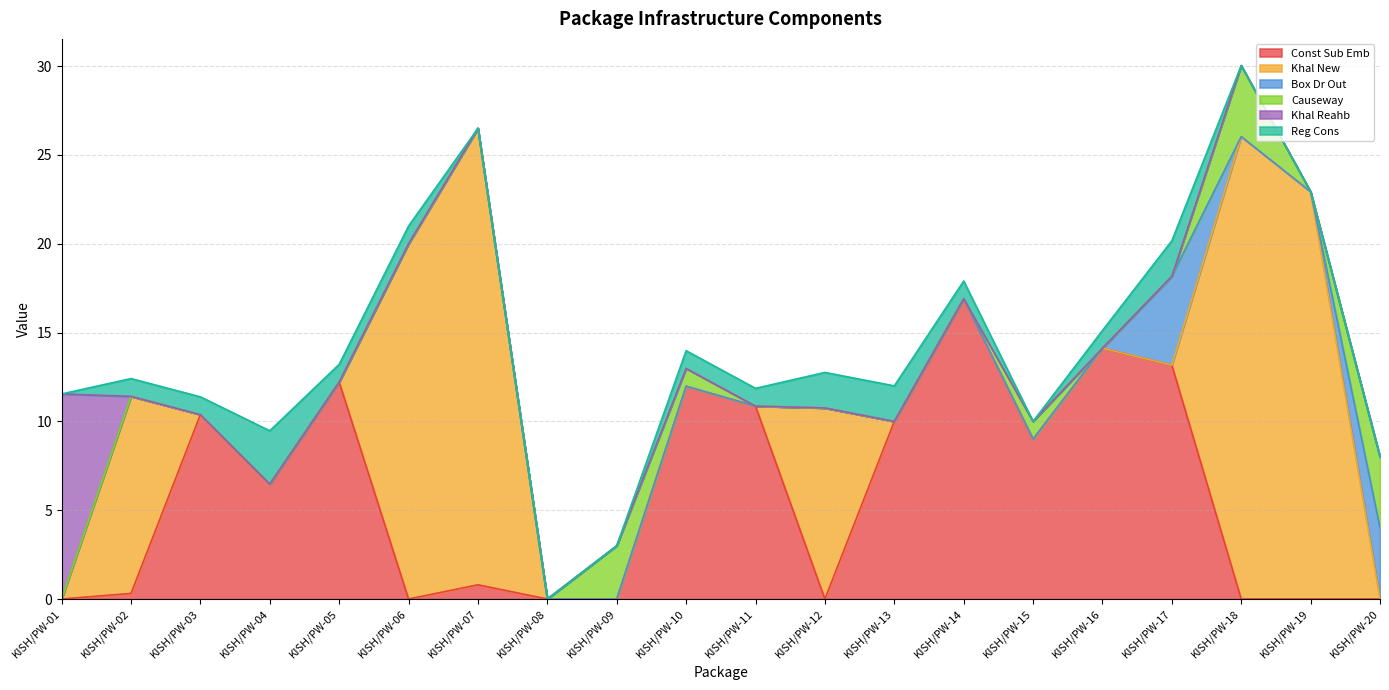

Which series changed the most between KISH/PW-12 and KISH/PW-19?

Khal New